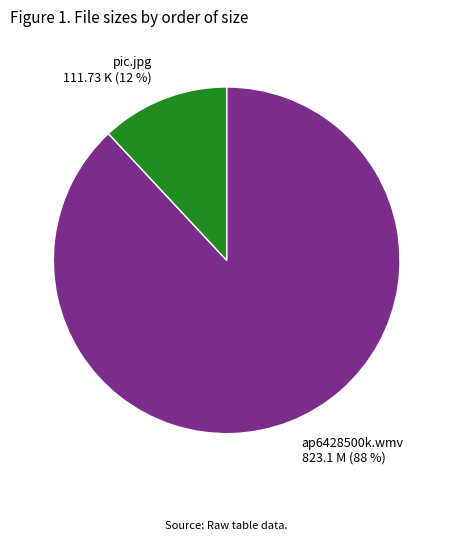

To the nearest percent, what percentage of the pie is ap6428500k.wmv?

88%